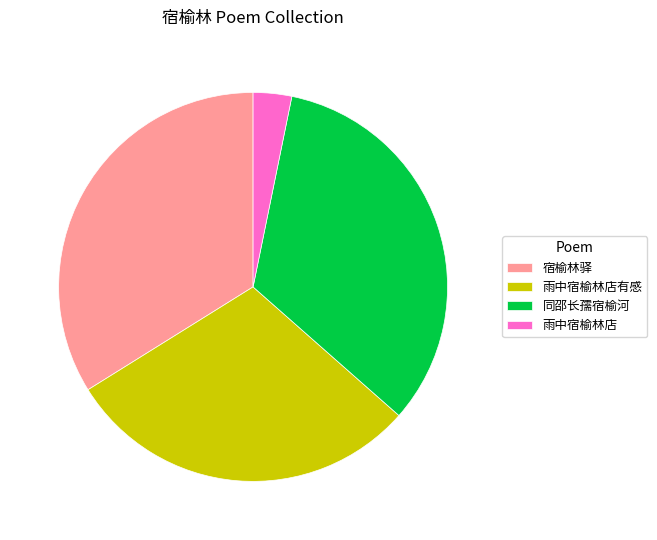

What is the smallest slice in the pie chart?

雨中宿榆林店